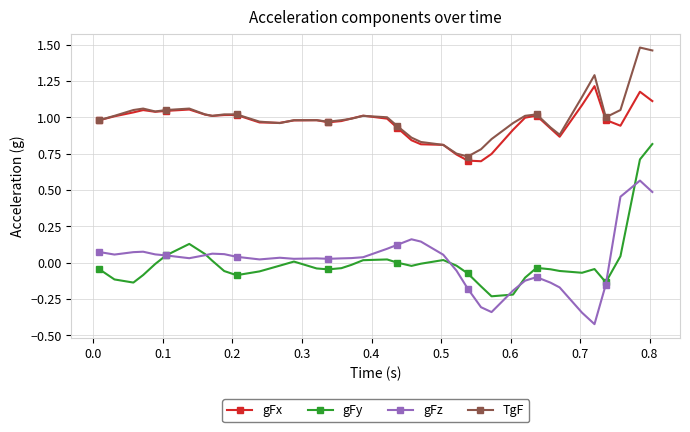

True or false: TgF has more than 0 points higher than both neighbors.

True